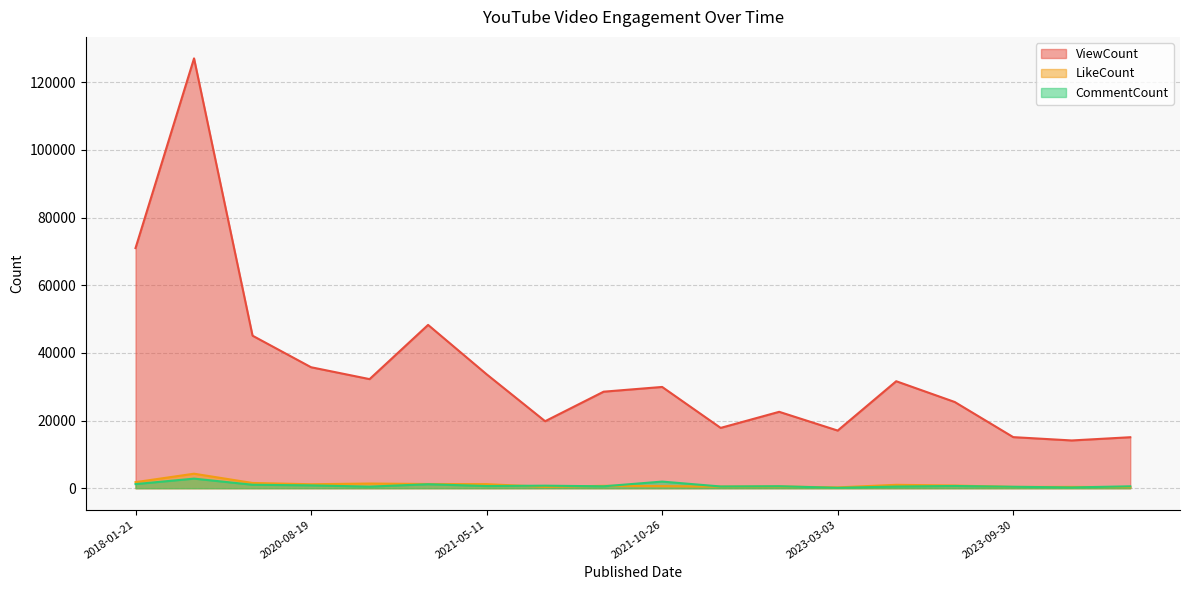

True or false: CommentCount and ViewCount cross at least once.

False